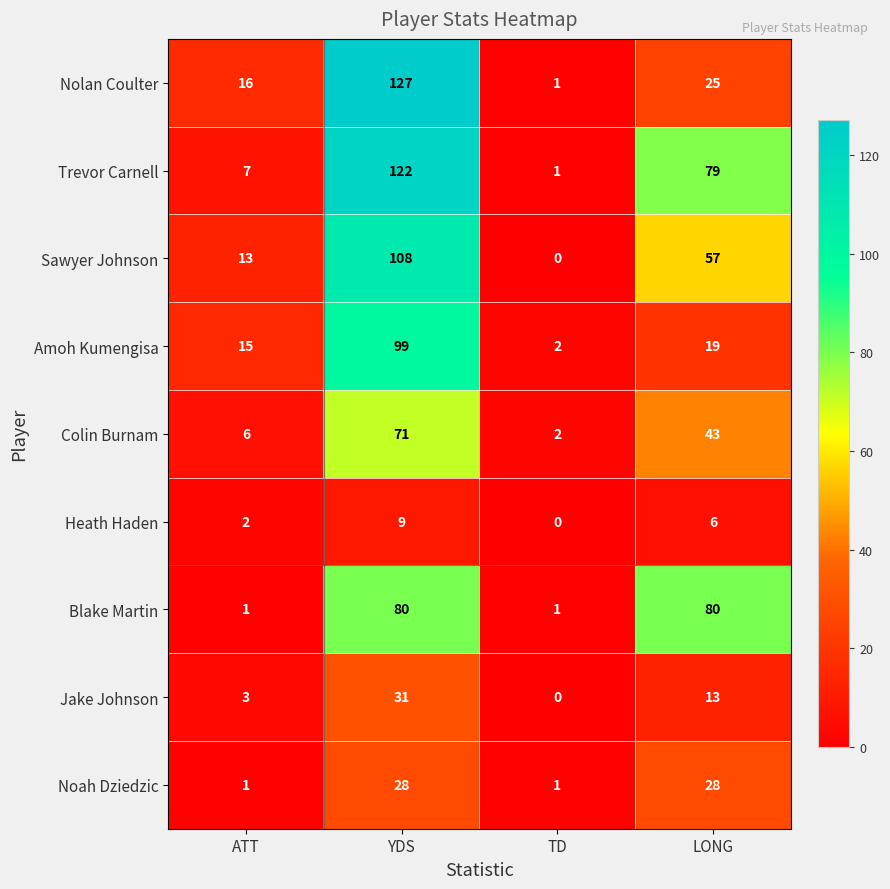

Count the number of data series in this chart.

9